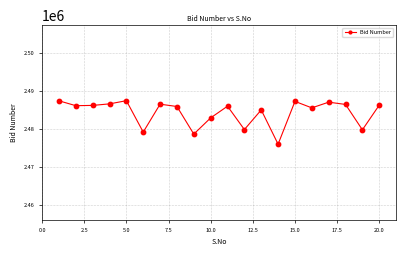

What is the value of the 7th point from the left?

2486562